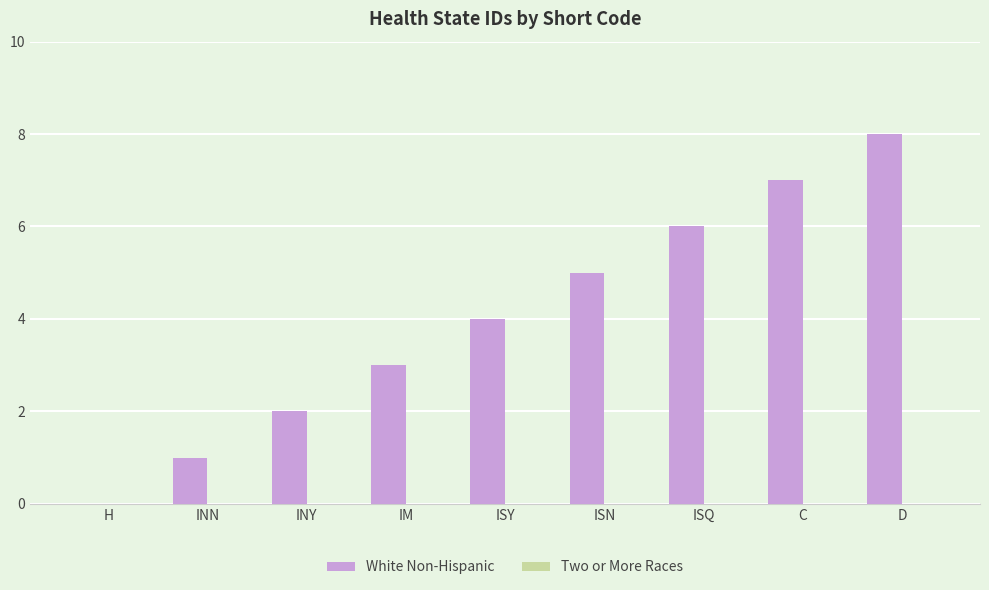

What is the greatest value displayed?

8